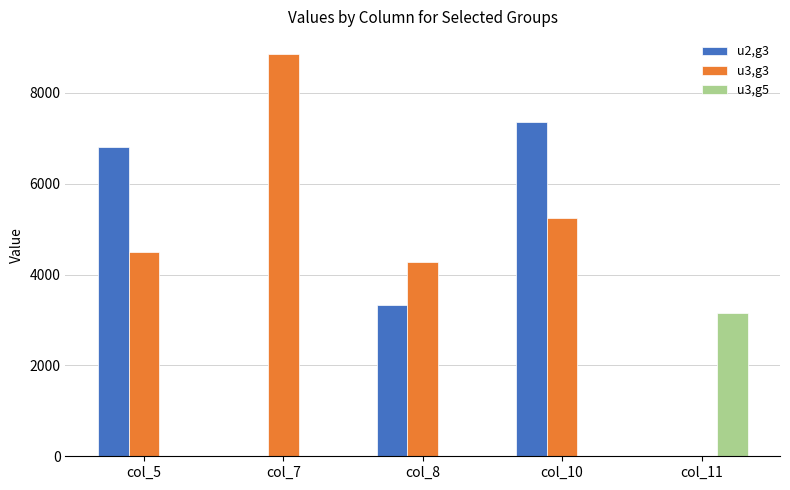

How many values in u3,g3 are above zero?

4